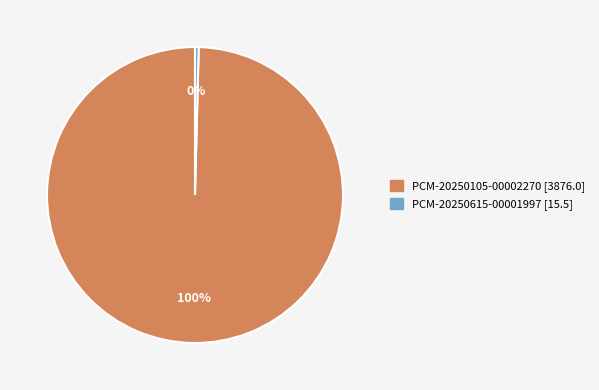

How many slices are in this pie chart?

2